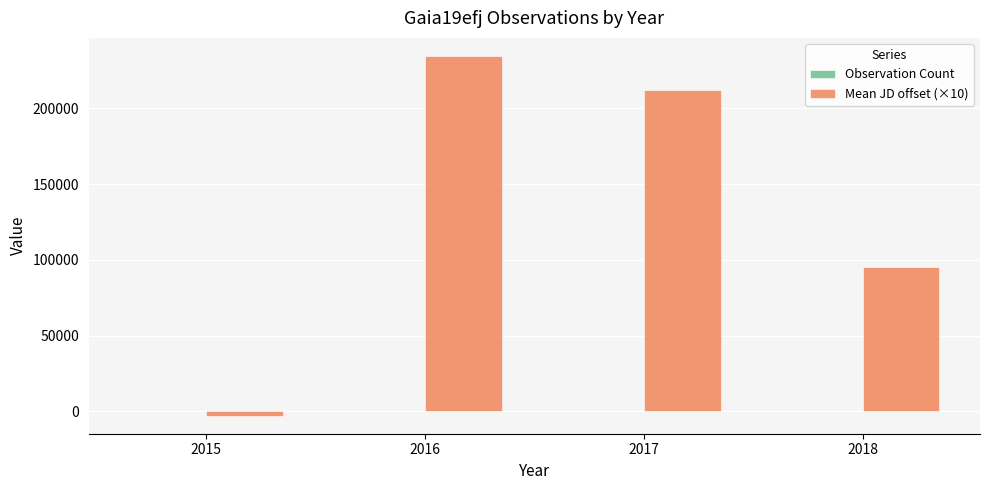

Which series has the largest total across all categories?

Mean JD offset (×10)